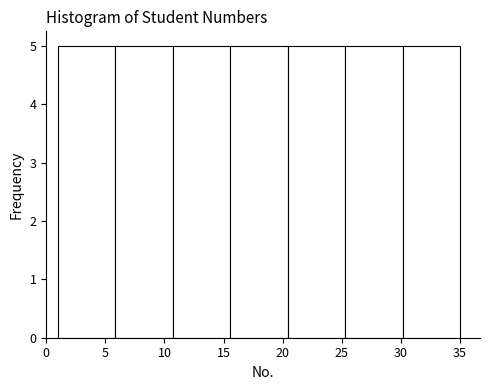

Reading left to right, transcribe this chart: for each bar, give the range it covers on the x-axis and its height. Neither the bar edges nor the heights are printed on the chart, so give them approximately, as read against the axes.

1.0 to 6.0: 5
6.0 to 10.5: 5
10.5 to 15.5: 5
15.5 to 20.5: 5
20.5 to 25.5: 5
25.5 to 30.0: 5
30.0 to 35.0: 5